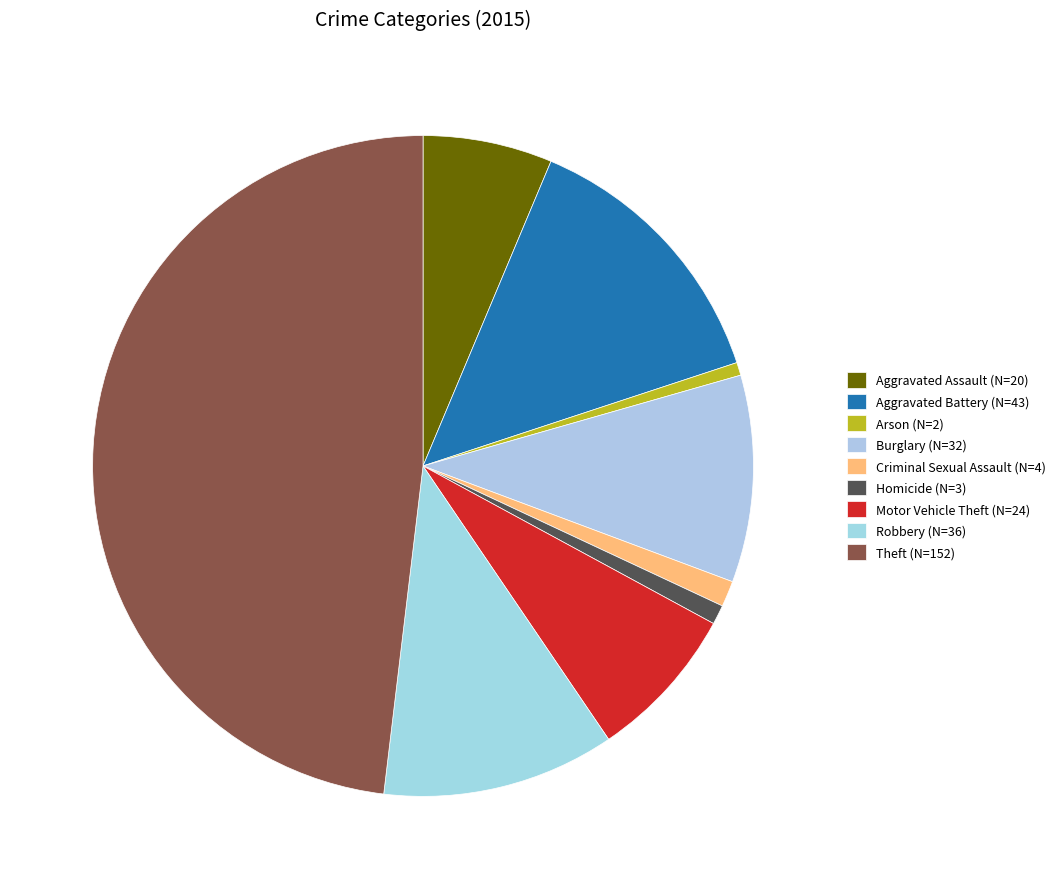

Count the number of slices in the pie.

9